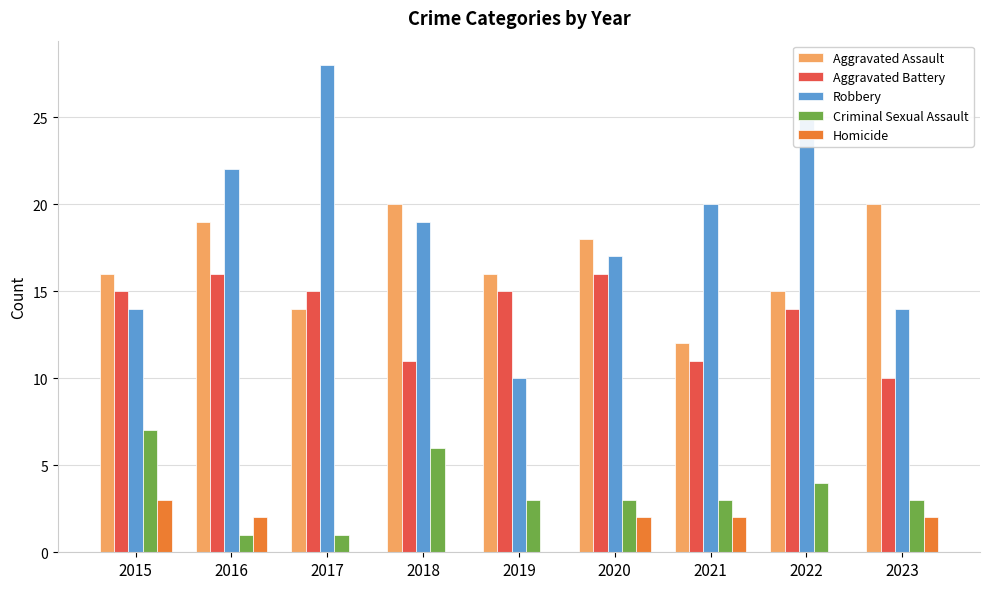

How many data points does each series have?

9